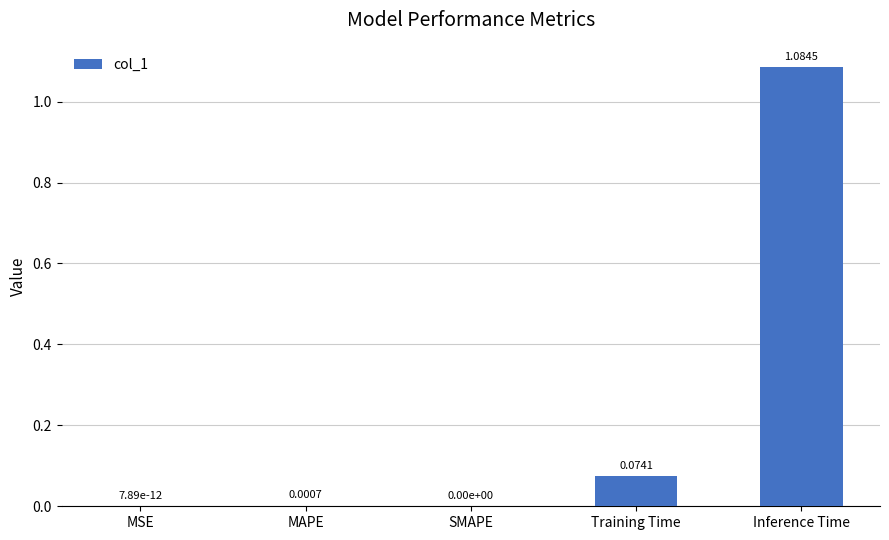

What is the change in value from SMAPE to Inference Time?

+1.1